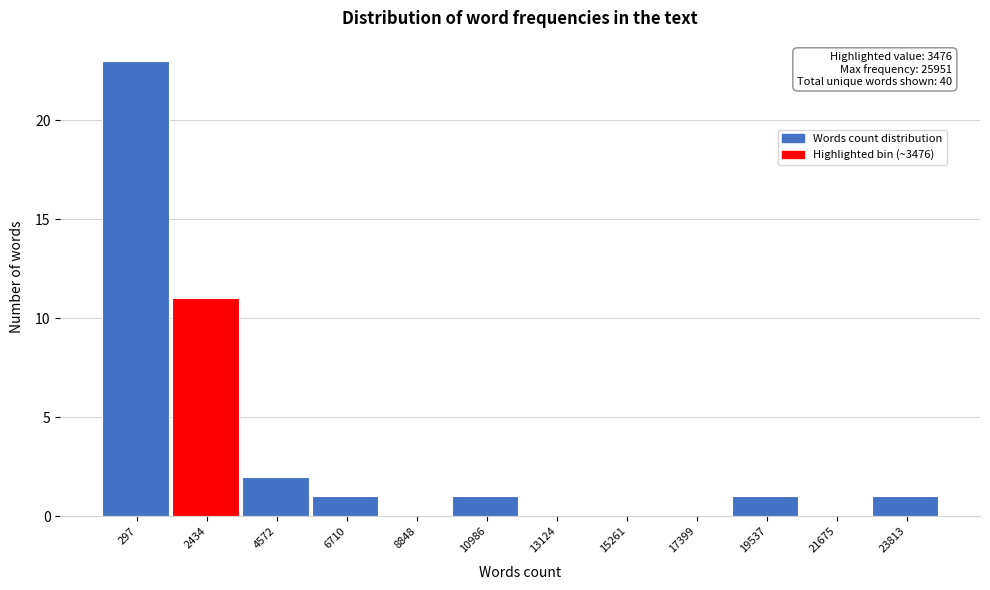

Reading left to right, transcribe all the data shown in this chart.

297=23	2434=11	4572=2	6710=1	8848=0	10986=1	13124=0	15261=0	17399=0	19537=1	21675=0	23813=1